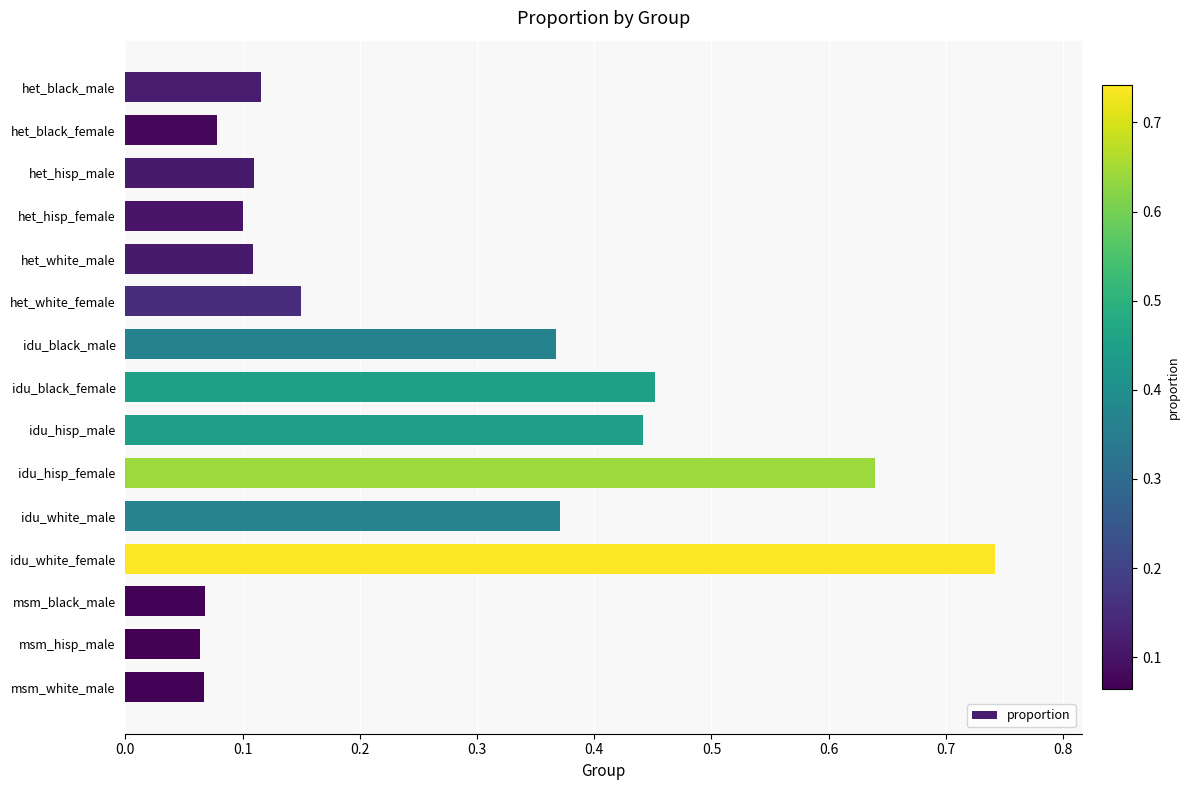

At which category does the chart reach its peak across all series?

idu_white_female